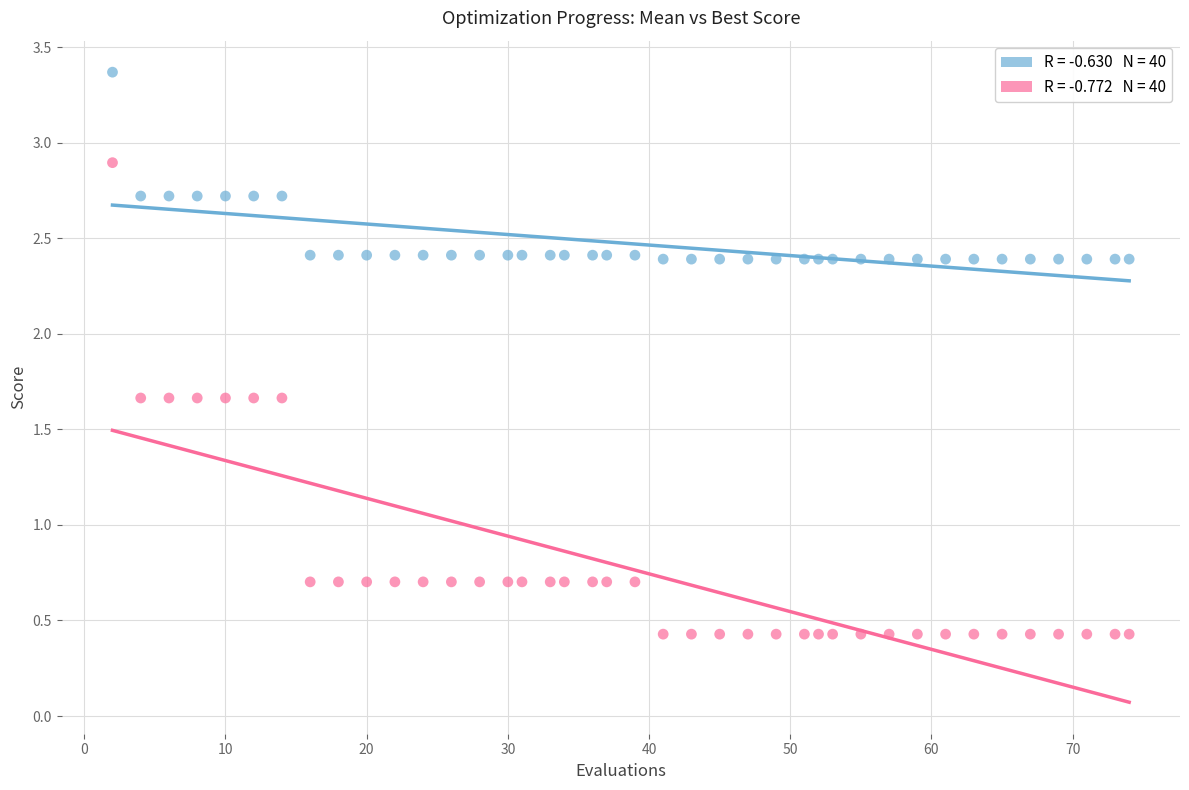

Across all data points, what is the range of X values (max minus min)?

72.0